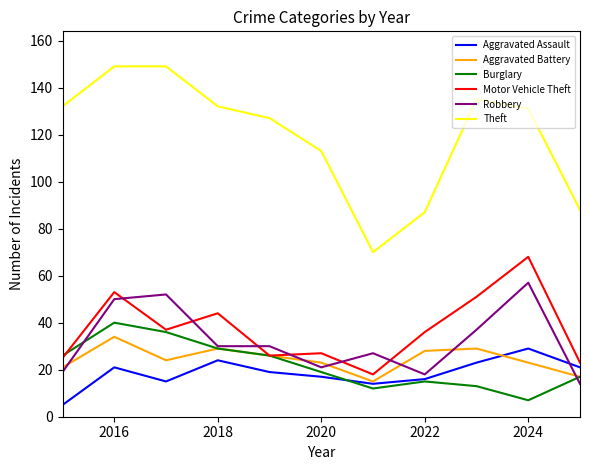

What is the minimum value for Motor Vehicle Theft?

18